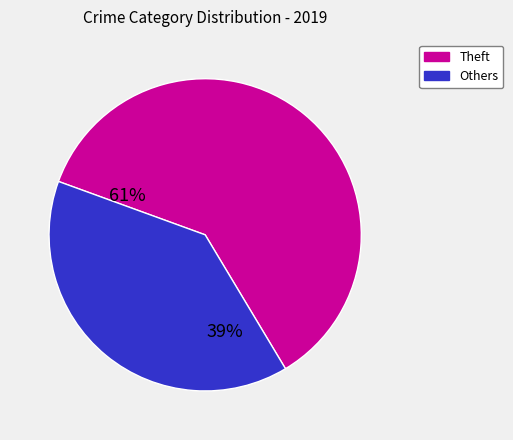

Count the number of slices in the pie.

2